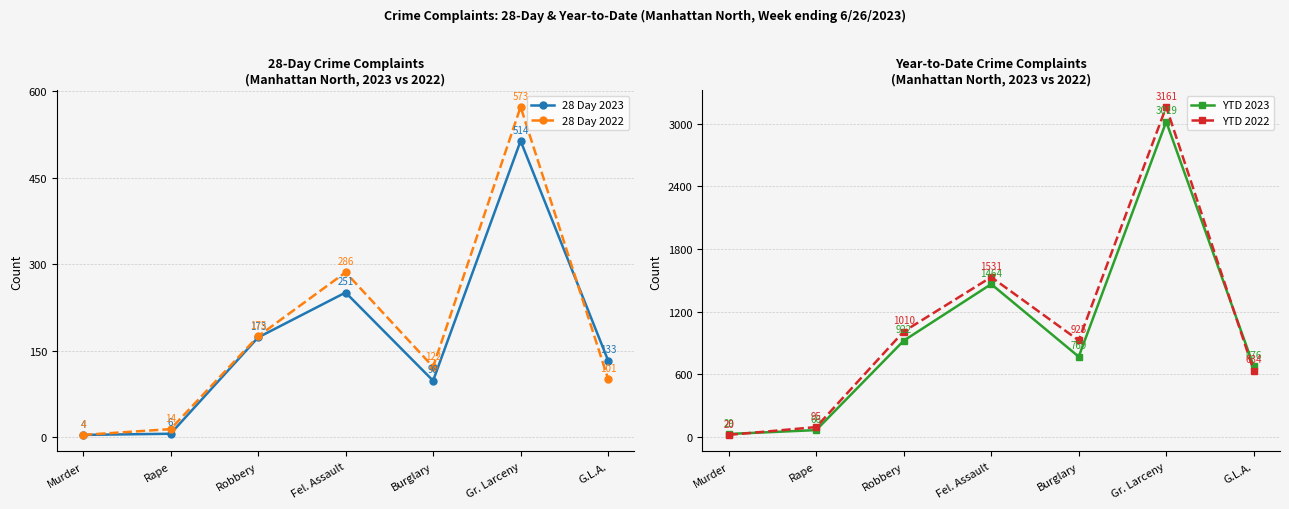

Read the YTD 2022 value at Rape.

95